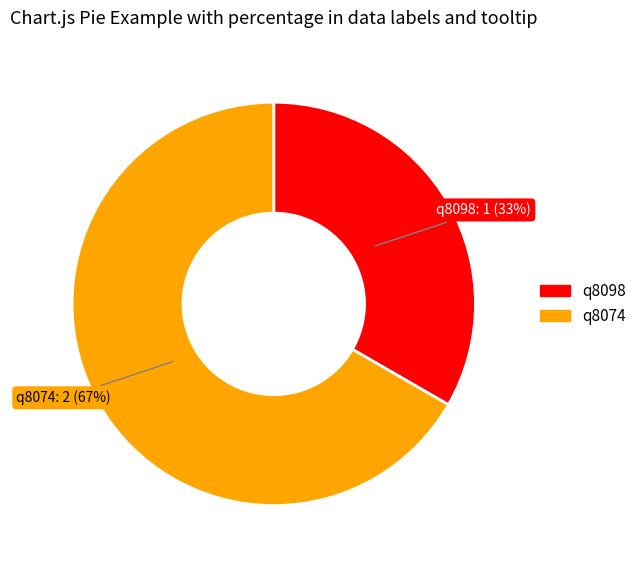

Is it true that q8074 is 67% of the pie?

True